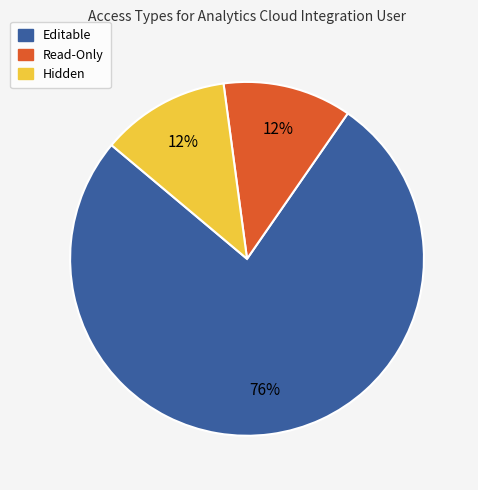

To the nearest percent, what is the average slice percentage?

33%